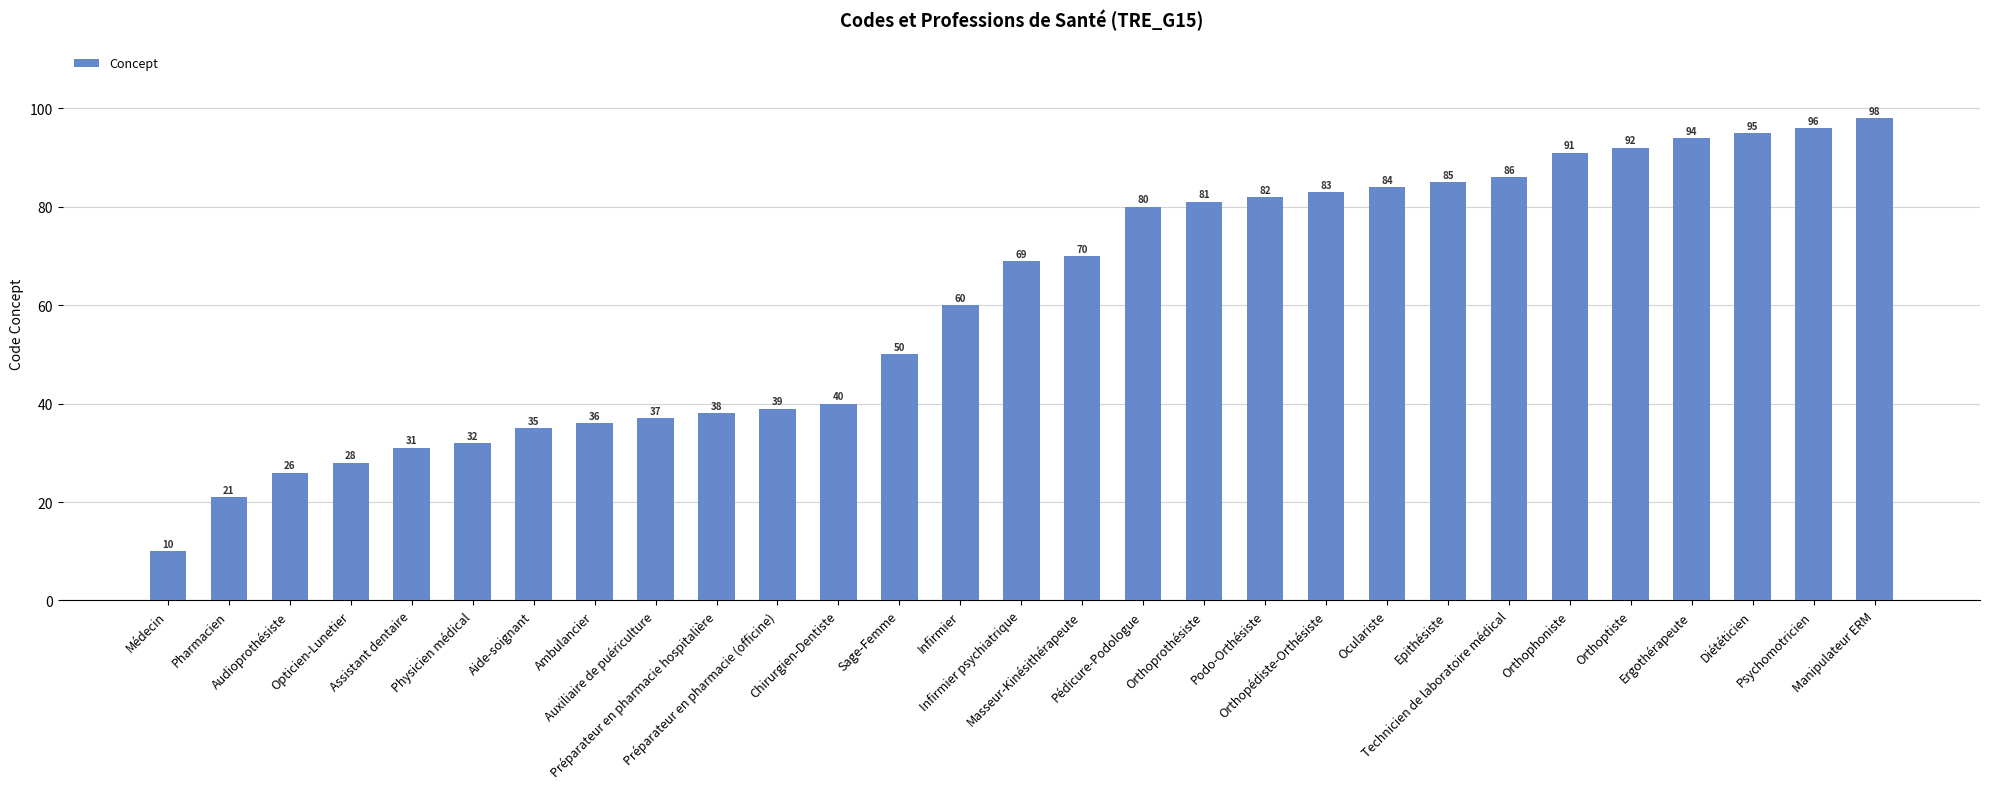

Reading right to left, what are all the values shown in this chart?

Manipulateur ERM=98	Psychomotricien=96	Diététicien=95	Ergothérapeute=94	Orthoptiste=92	Orthophoniste=91	Technicien de laboratoire médical=86	Epithésiste=85	Oculariste=84	Orthopédiste-Orthésiste=83	Podo-Orthésiste=82	Orthoprothésiste=81	Pédicure-Podologue=80	Masseur-Kinésithérapeute=70	Infirmier psychiatrique=69	Infirmier=60	Sage-Femme=50	Chirurgien-Dentiste=40	Préparateur en pharmacie (officine)=39	Préparateur en pharmacie hospitalière=38	Auxiliaire de puériculture=37	Ambulancier=36	Aide-soignant=35	Physicien médical=32	Assistant dentaire=31	Opticien-Lunetier=28	Audioprothésiste=26	Pharmacien=21	Médecin=10